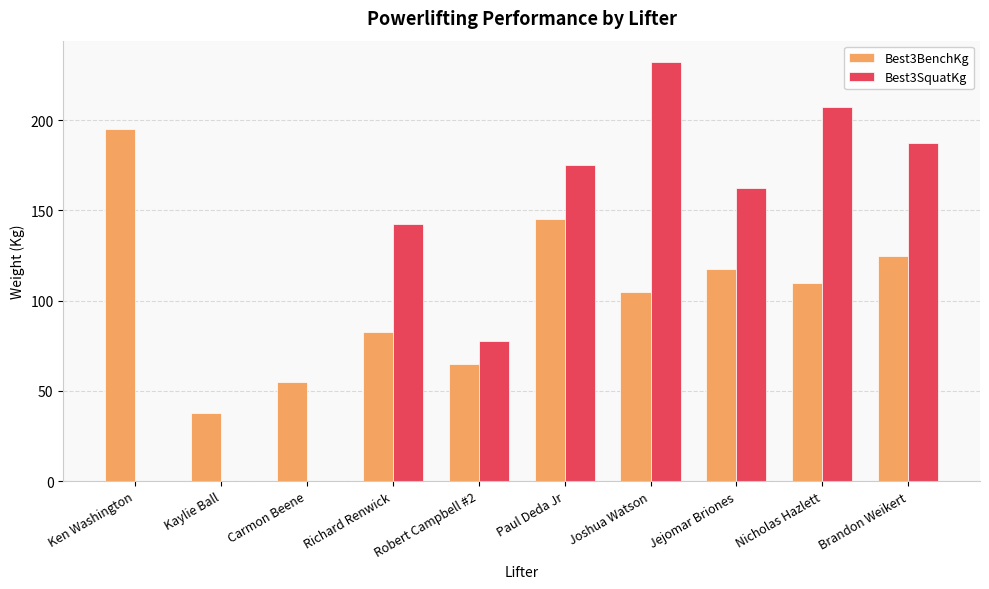

Is it true that Best3SquatKg equals 86.7 at Ken Washington?

False